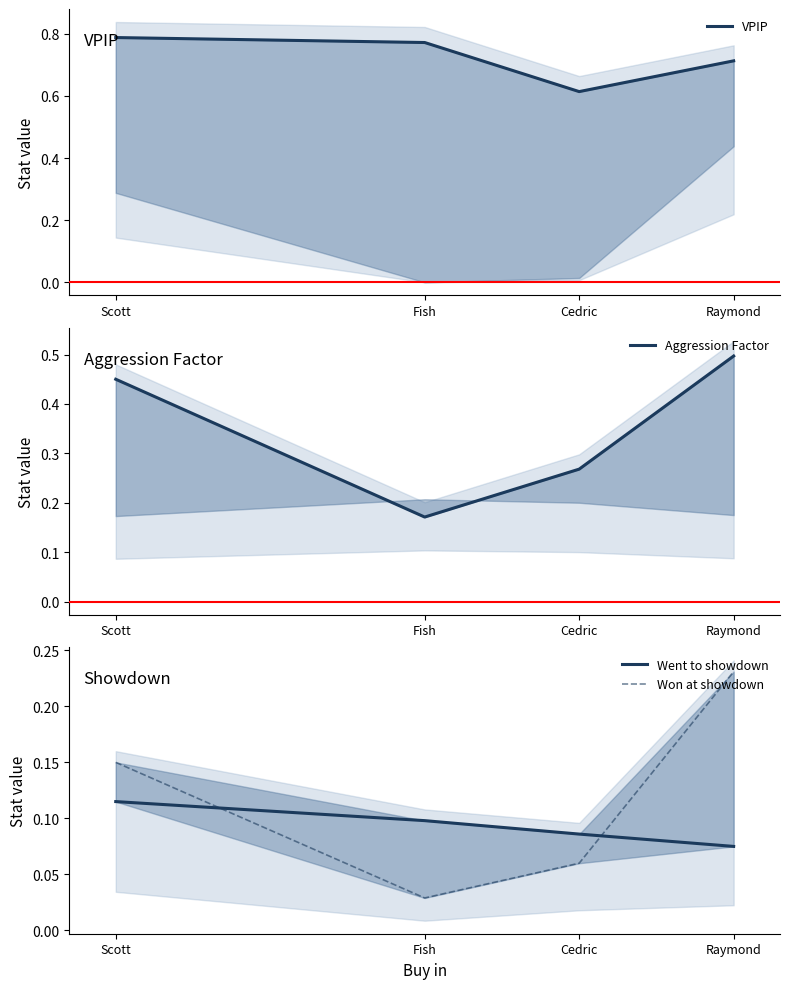

At how many categories does at least one series exceed 0?

4